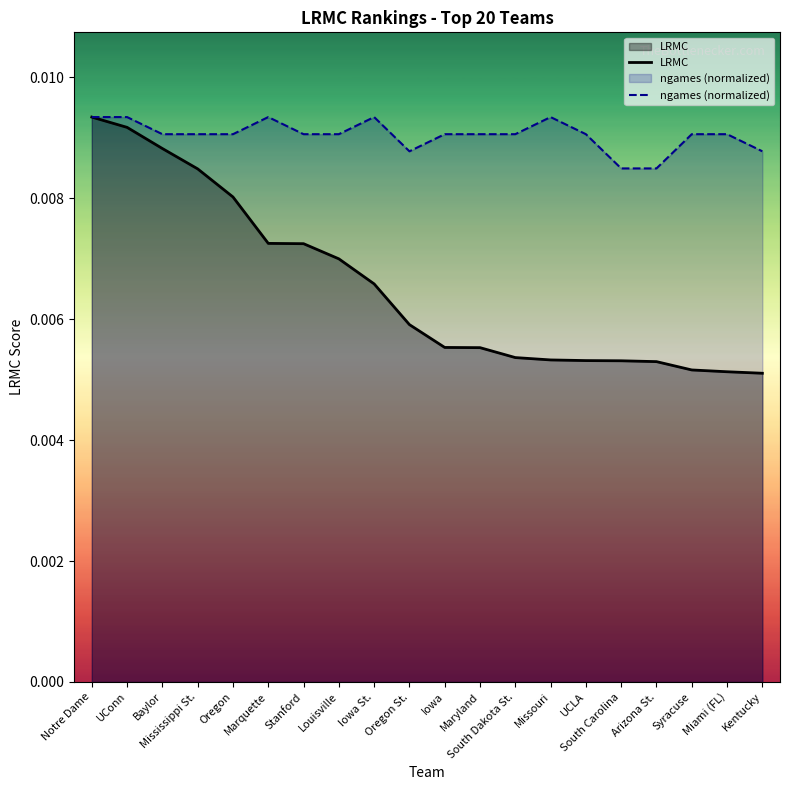

True or false: ngames (normalized) and LRMC intersect in this chart.

False